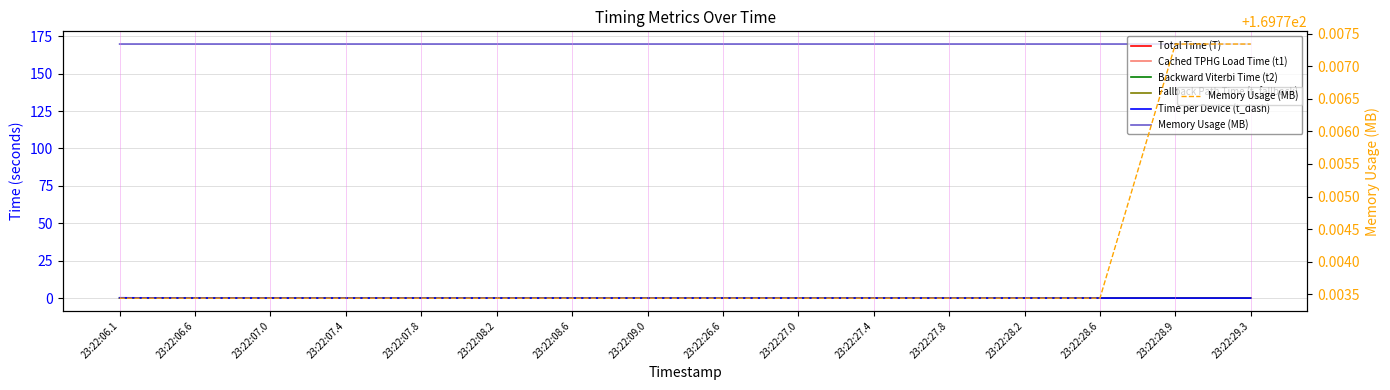

Rank the series at 23:22:27.4 from lowest to highest value.

Total Time (T), Fallback Path Time (t_fallback), Backward Viterbi Time (t2), Cached TPHG Load Time (t1), Time per Device (t_dash), Memory Usage (MB)